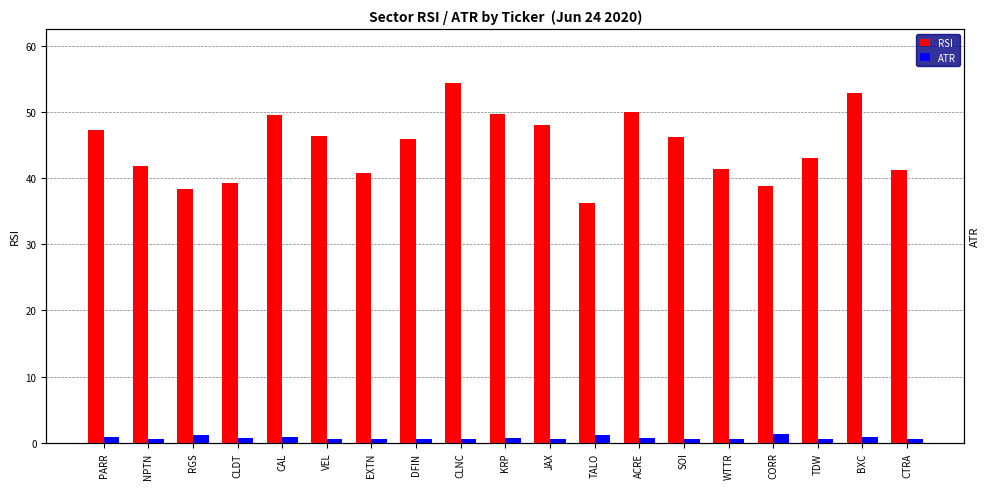

Reading left to right, extract all data points from this chart.

RSI: PARR=47.3	NPTN=41.8	RGS=38.3	CLDT=39.2	CAL=49.5	VEL=46.4	EXTN=40.8	DFIN=45.9	CLNC=54.4	KRP=49.7	JAX=48.1	TALO=36.3	ACRE=50.0	SOI=46.3	WTTR=41.4	CORR=38.9	TDW=43.1	BXC=52.9	CTRA=41.2
ATR: PARR=0.8	NPTN=0.5	RGS=1.1	CLDT=0.7	CAL=0.9	VEL=0.6	EXTN=0.6	DFIN=0.6	CLNC=0.6	KRP=0.7	JAX=0.5	TALO=1.2	ACRE=0.7	SOI=0.5	WTTR=0.5	CORR=1.3	TDW=0.5	BXC=0.8	CTRA=0.5